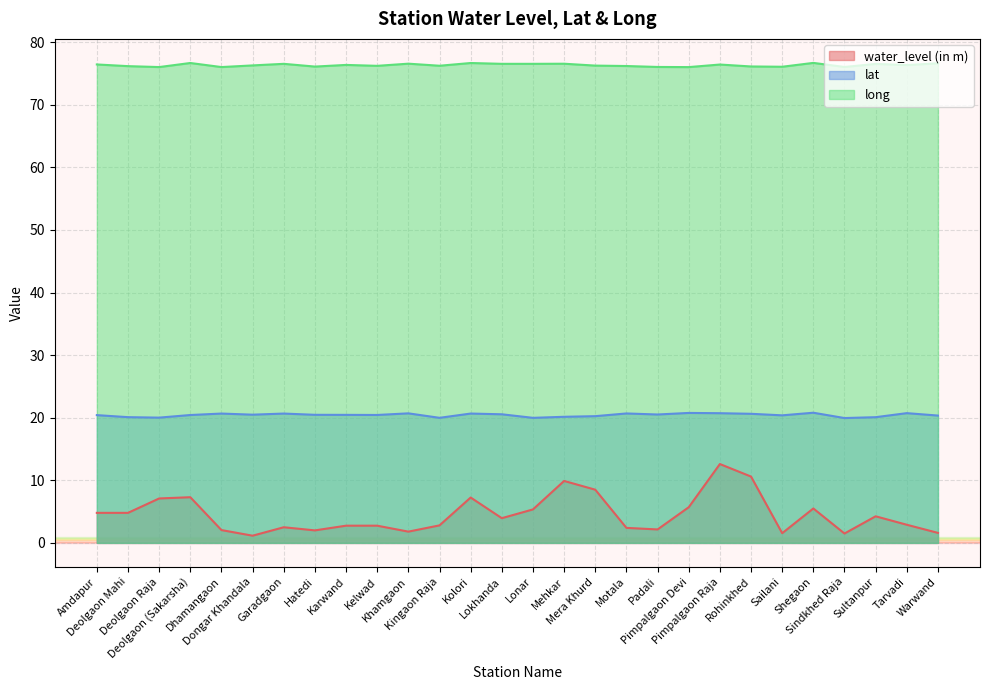

What is the minimum value shown in the chart?

1.1